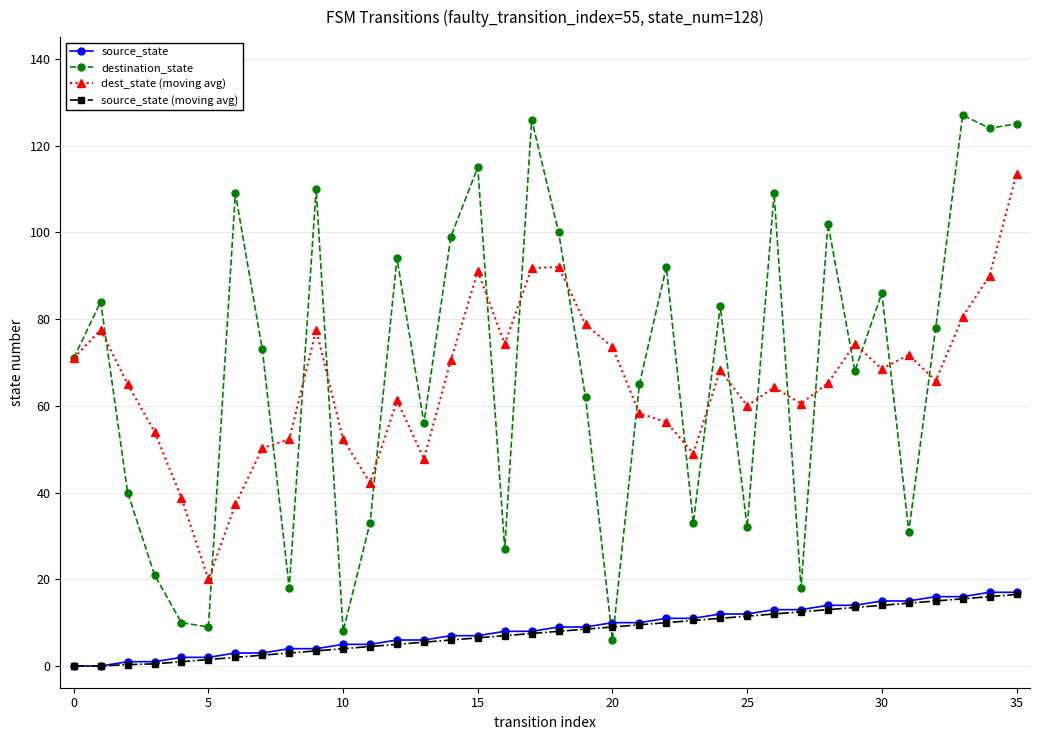

What are all the series names shown in the legend?

source_state, destination_state, dest_state (moving avg), source_state (moving avg)